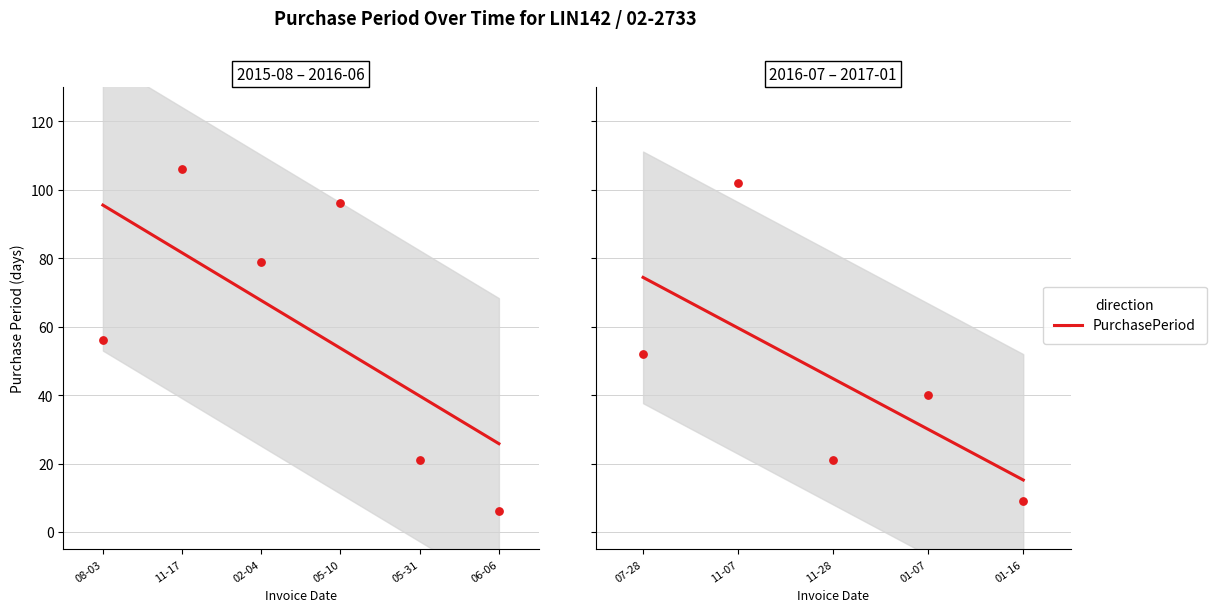

What is the ratio of the value at 2016-05-31 to the value at 2016-02-04?

0.3